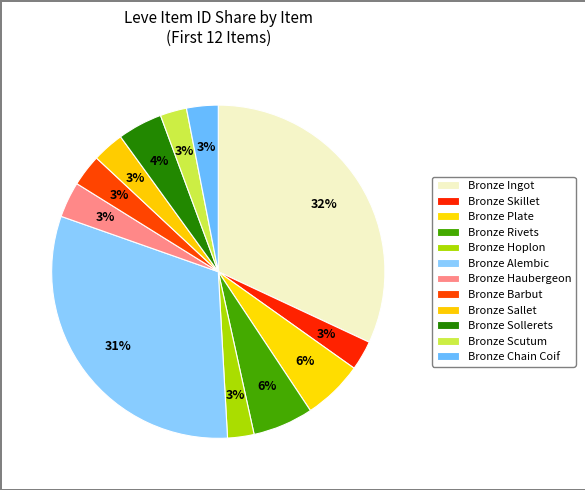

How many segments does this pie chart have?

12